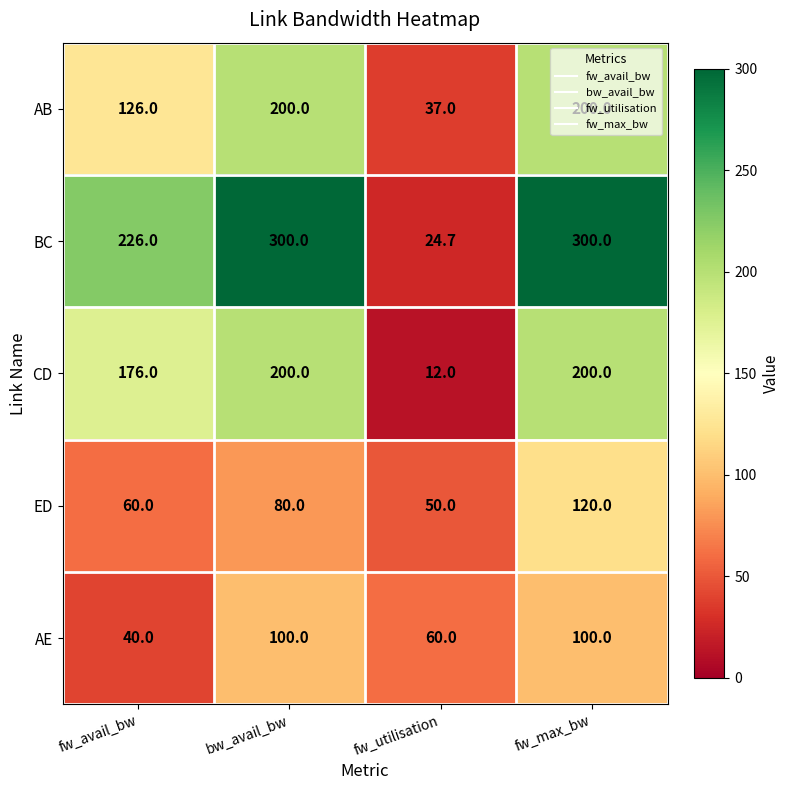

What is the average value of the CD series?

147.0